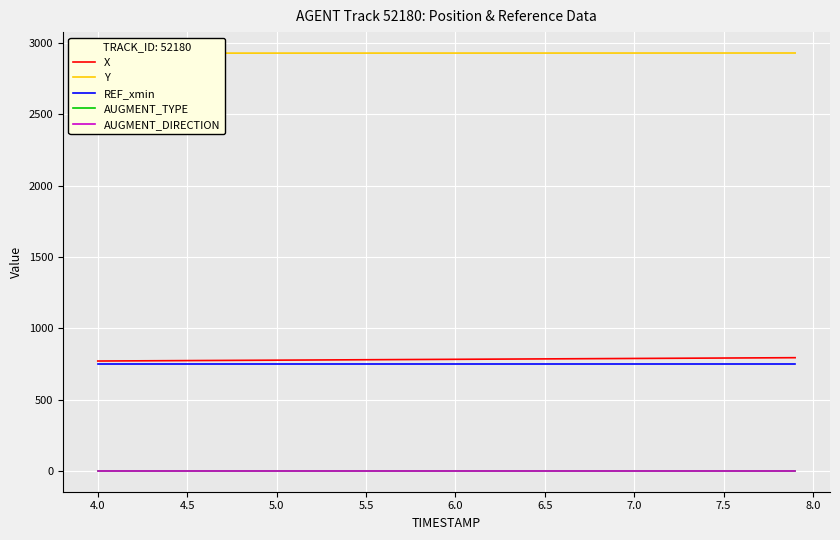

Rank the series by their maximum value, from lowest to highest.

AUGMENT_TYPE, AUGMENT_DIRECTION, REF_xmin, X, Y